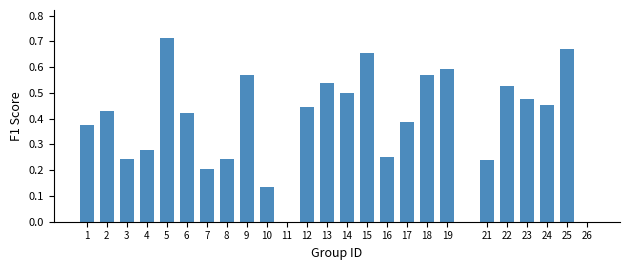

What is the sum of all values?

9.9